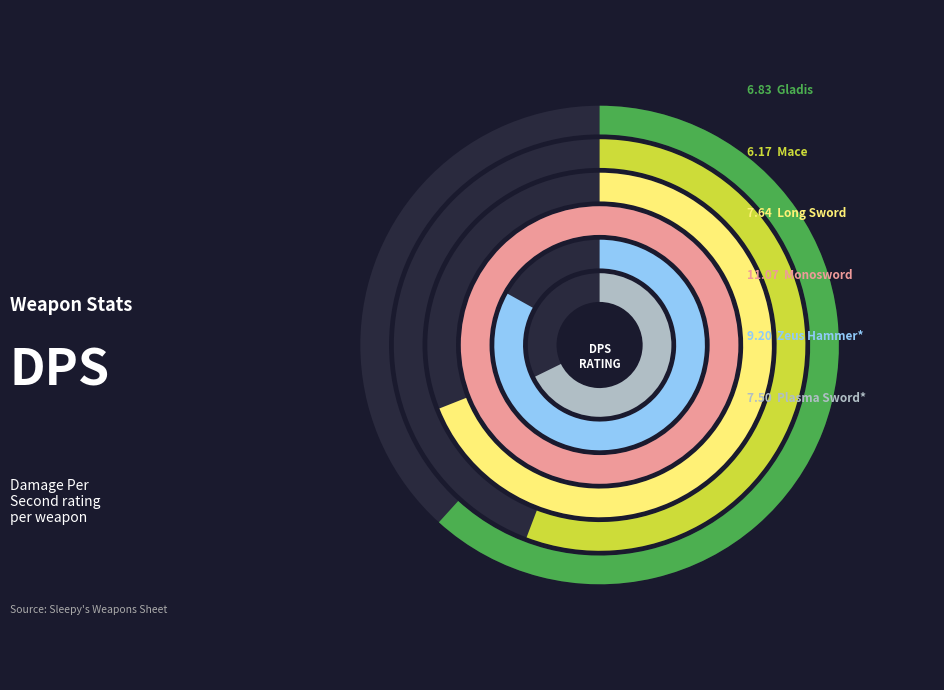

Combined, what portion of the pie is Mace and Plasma Sword*?

28.2%